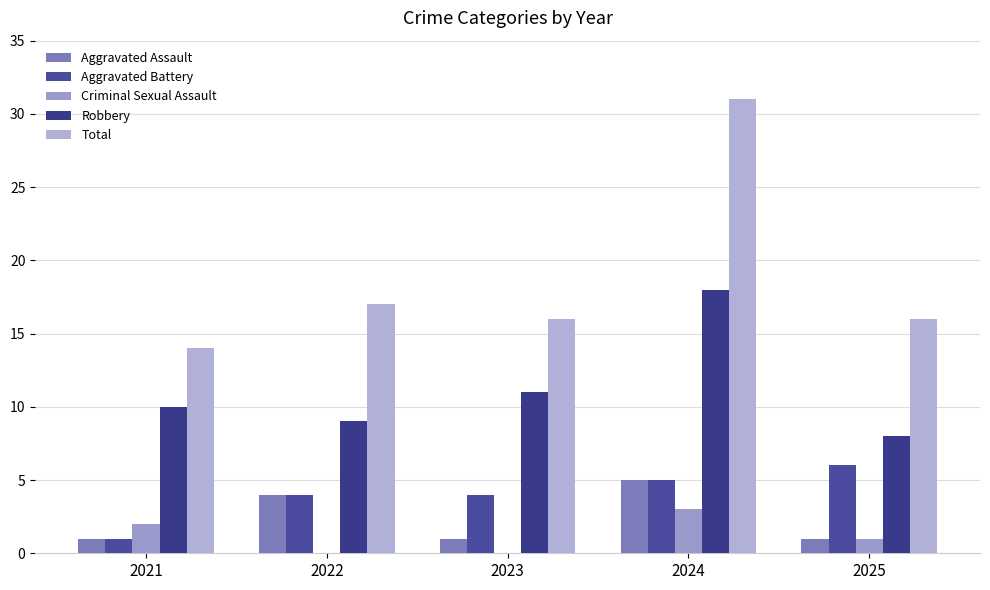

At which label does Criminal Sexual Assault first exceed 1?

2021